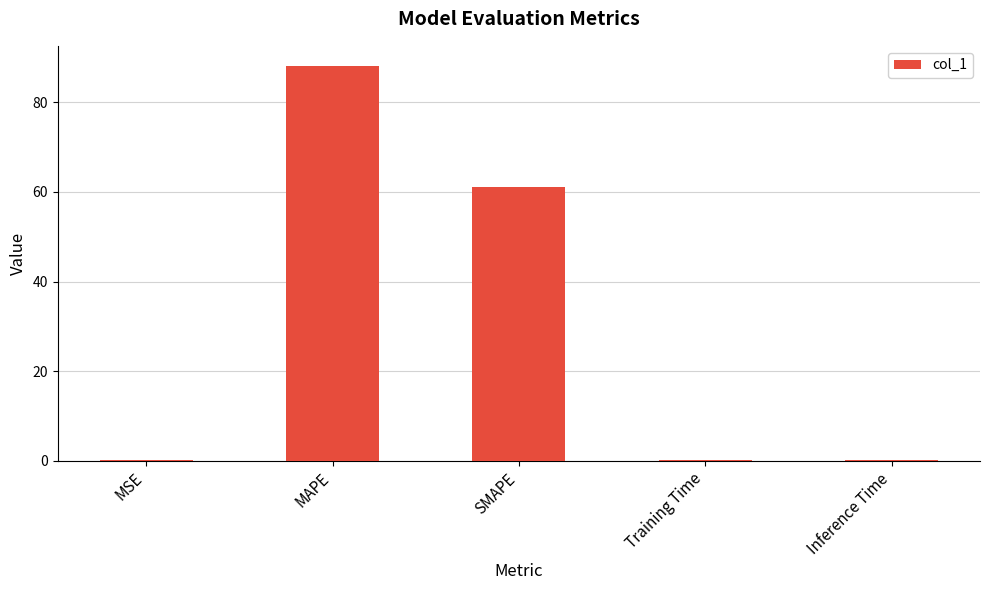

What is the sum of the values at SMAPE and MAPE?

149.4